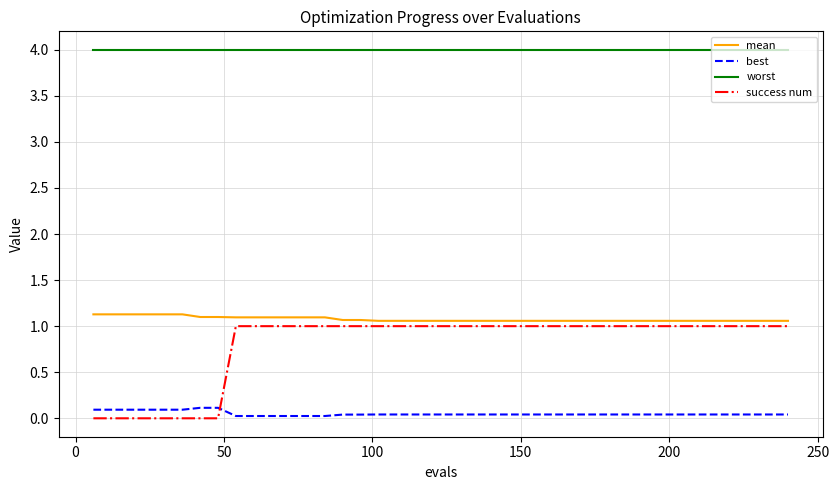

Which series has the largest total across all categories?

worst